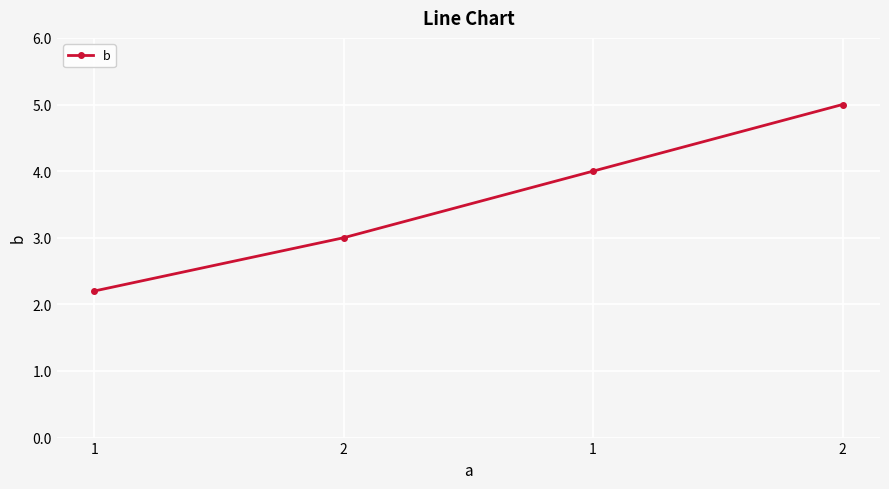

Is it true that the value at 2 is 1.7?

False